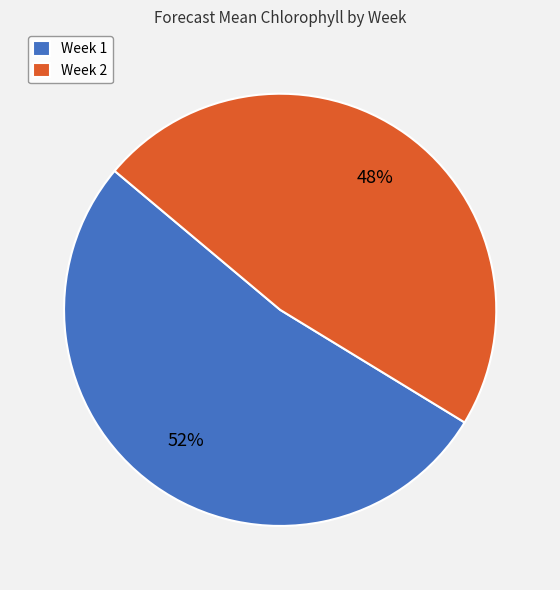

Which slice represents more than half of the pie?

Week 1